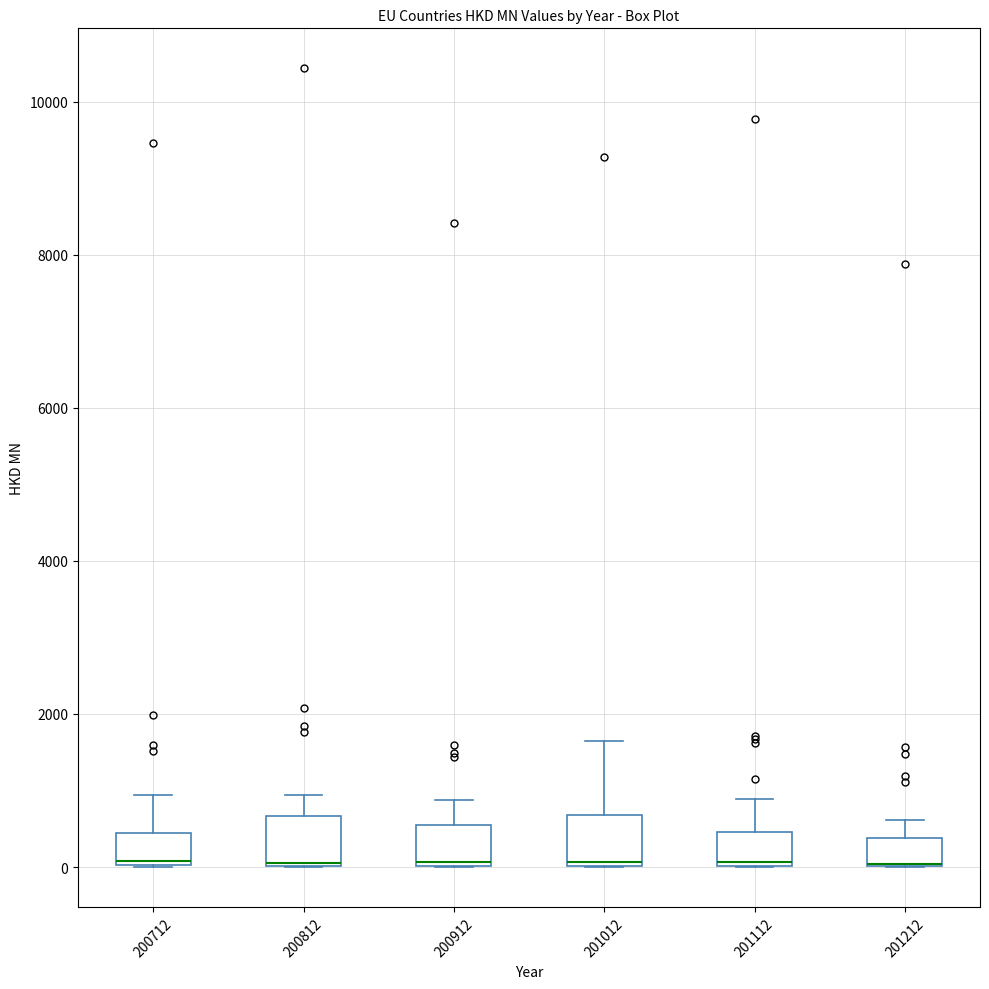

Where does the upper whisker of the box at x = 201012 end on the y-axis? The values are not printed on the chart, so give them approximately, as read against the axis.

1600